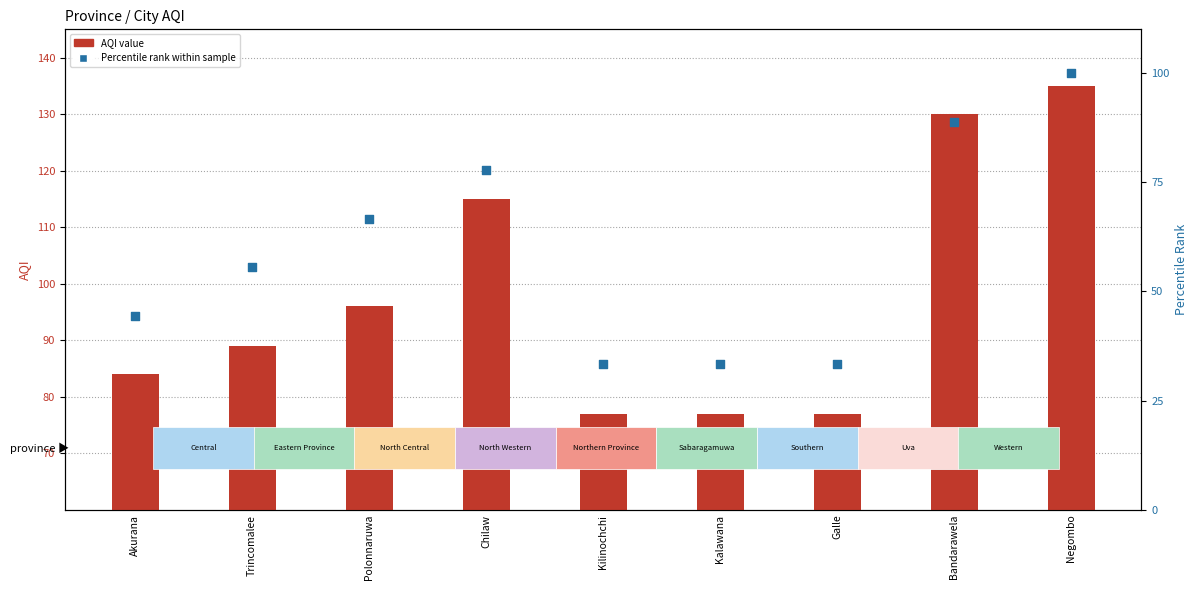

Which series has the widest spread of Y values?

Percentile rank within sample